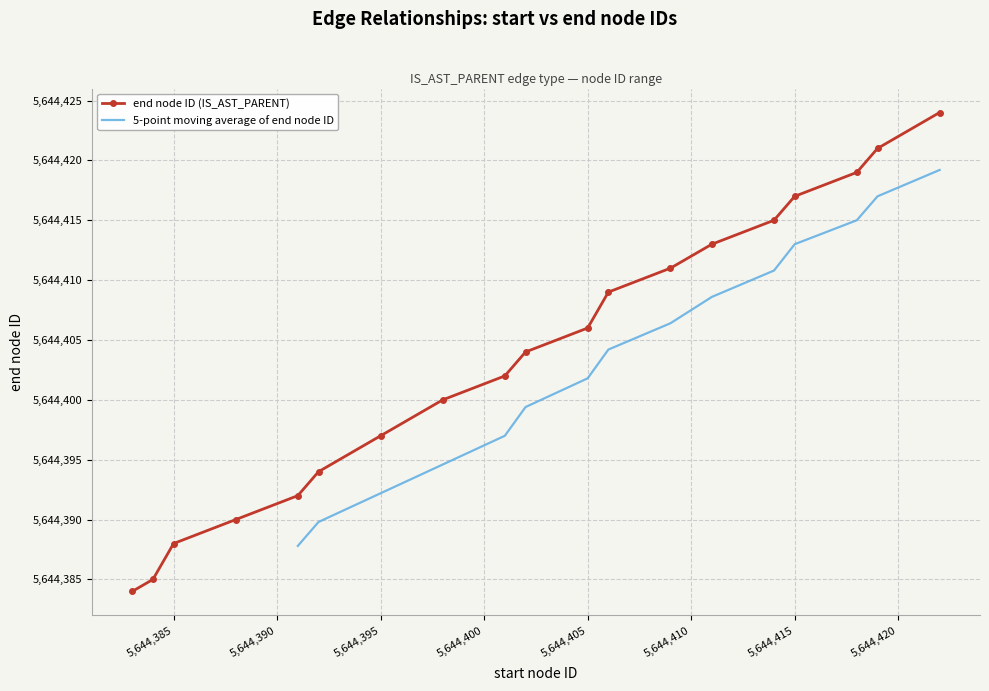

True or false: end node ID (IS_AST_PARENT) has more than 1 points higher than both neighbors.

False